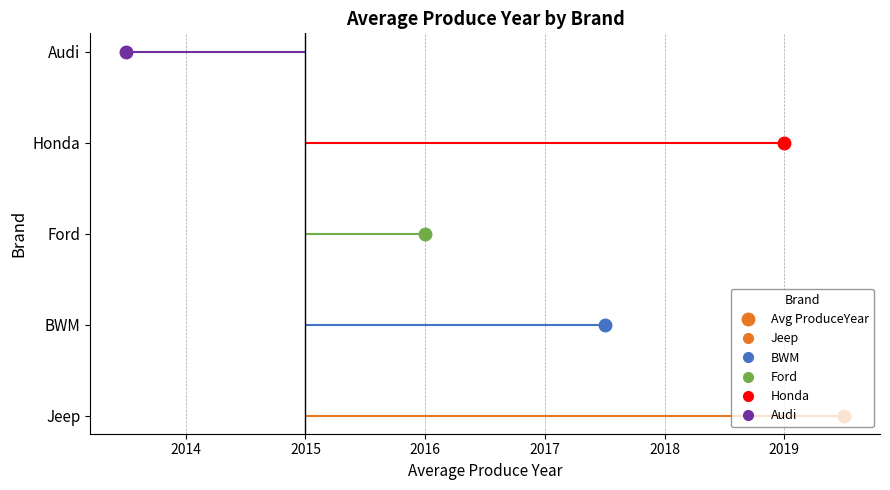

What is the minimum value shown in the chart?

2013.5